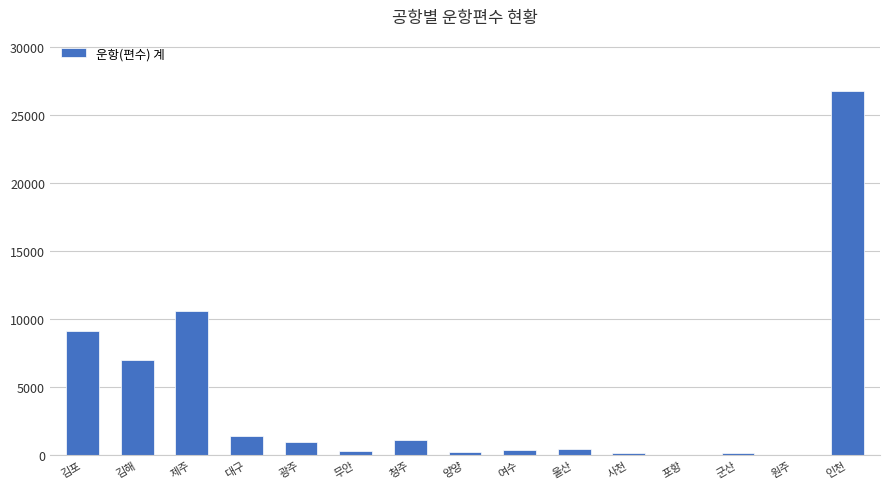

At which label does the data first exceed 447?

김포